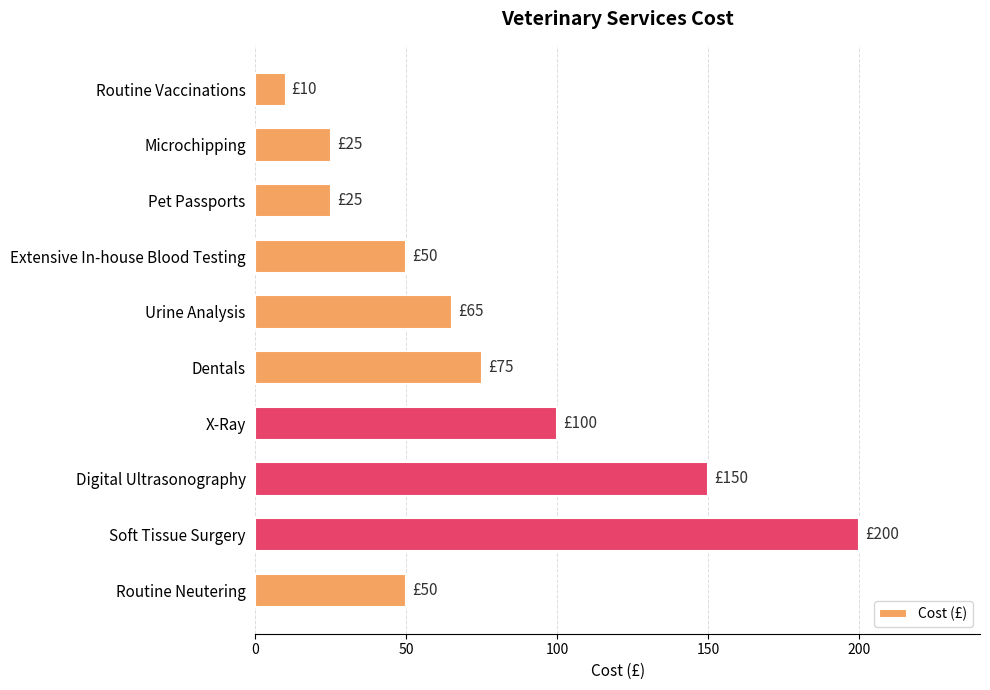

What is the greatest value displayed?

200